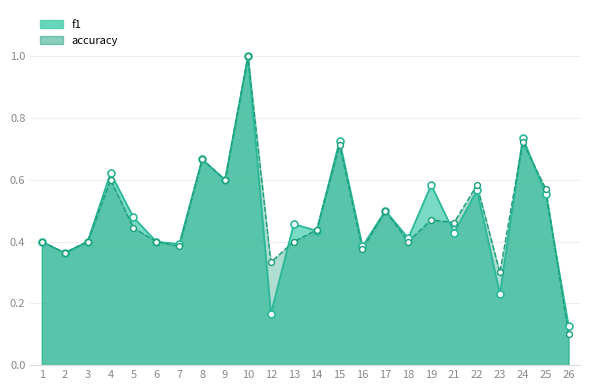

Is the value of f1 at 12 greater than the value of accuracy at 8?

No